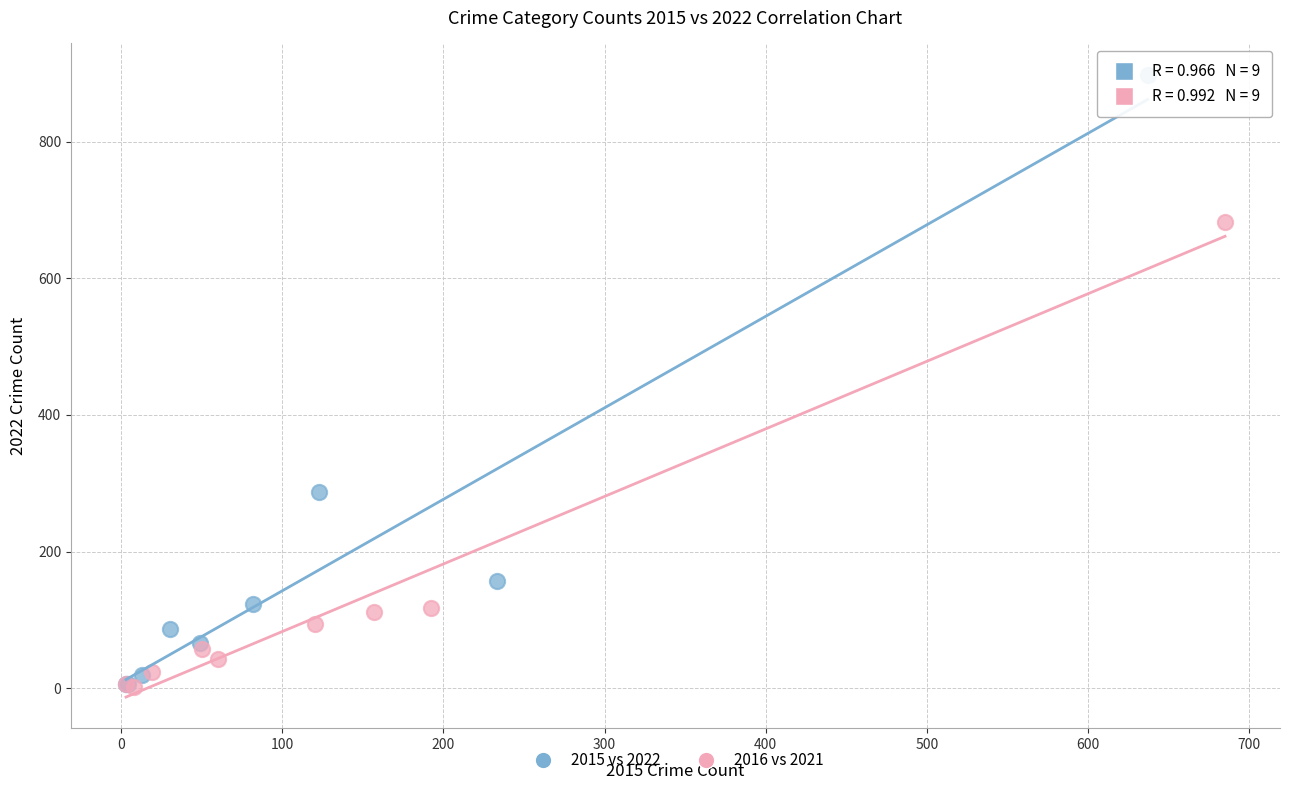

Which series has the largest Y range (max minus min)?

2015 vs 2022